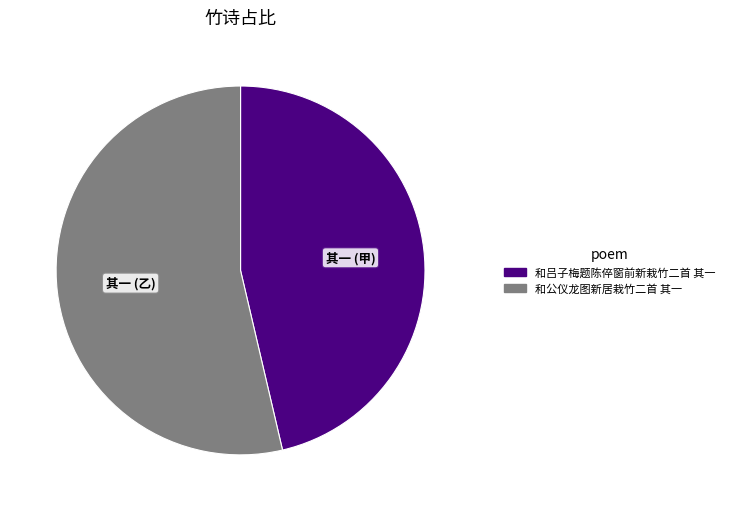

Which has a higher value, 和公仪龙图新居栽竹二首 其一 or 和吕子梅题陈倅窗前新栽竹二首 其一?

和公仪龙图新居栽竹二首 其一